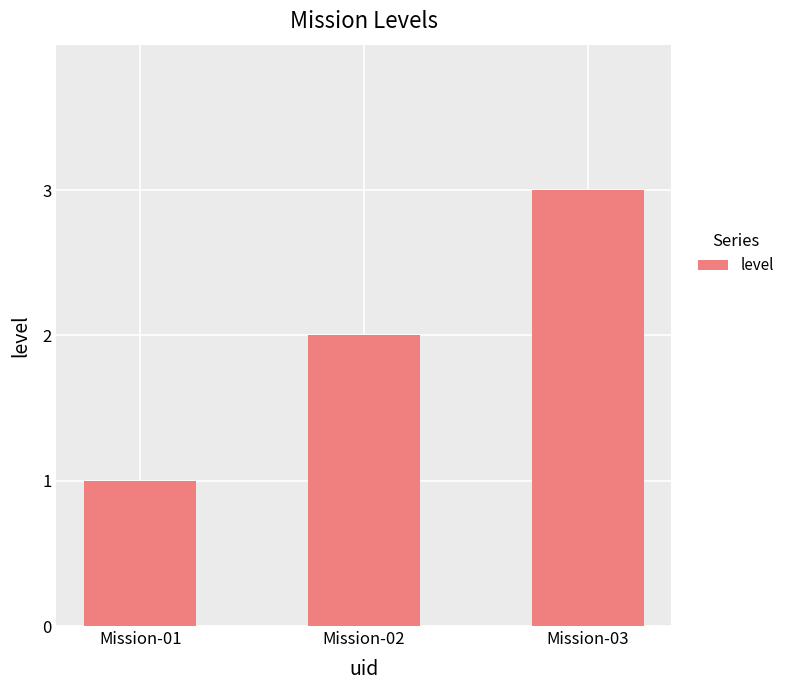

Reading left to right, extract all data points from this chart.

1	2	3